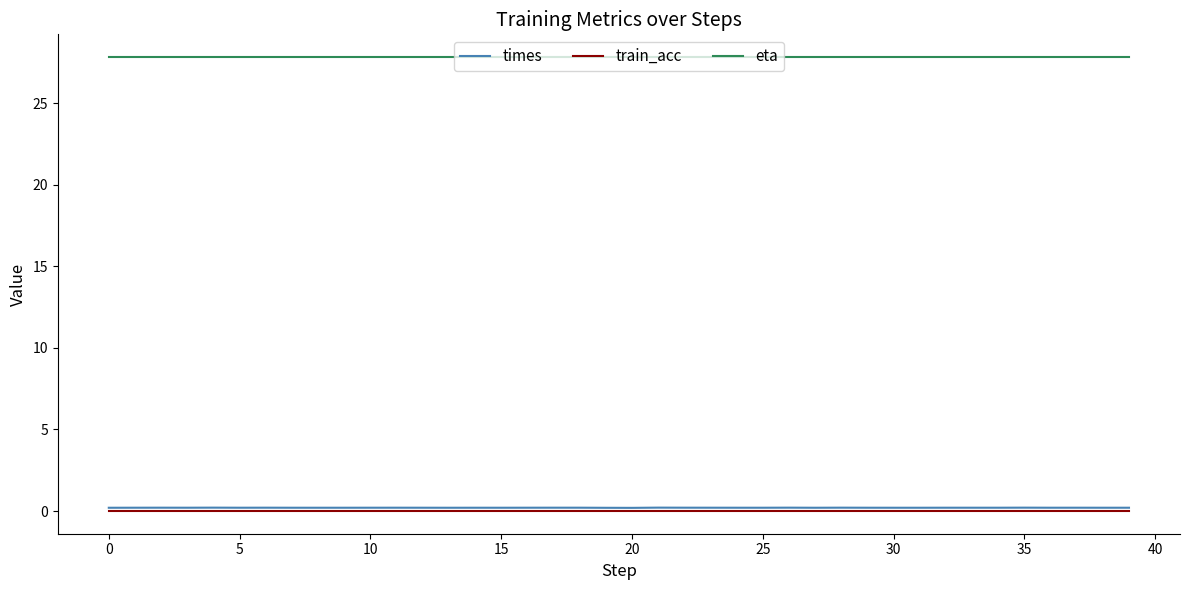

What is the greatest value displayed?

27.8